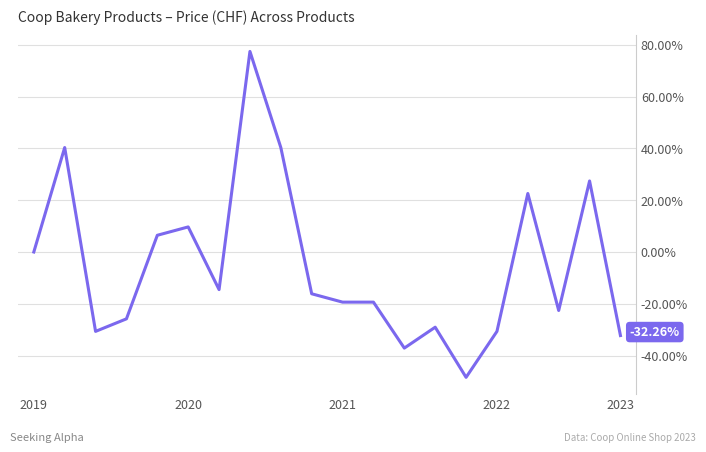

What is the difference between the maximum and minimum values?

125.8